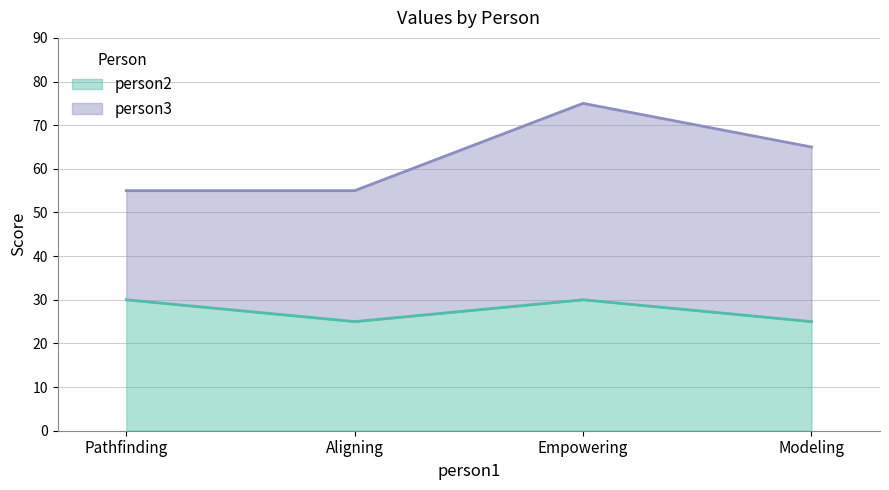

Count the values in the range 25 to 30.

4